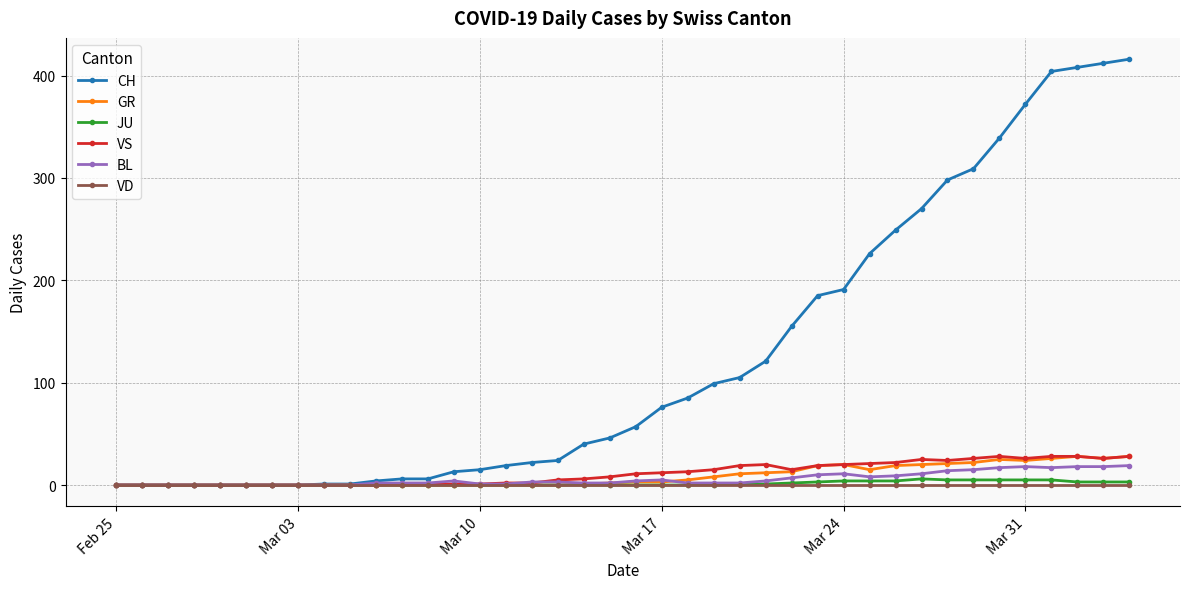

Which series has the largest range (max minus min)?

CH